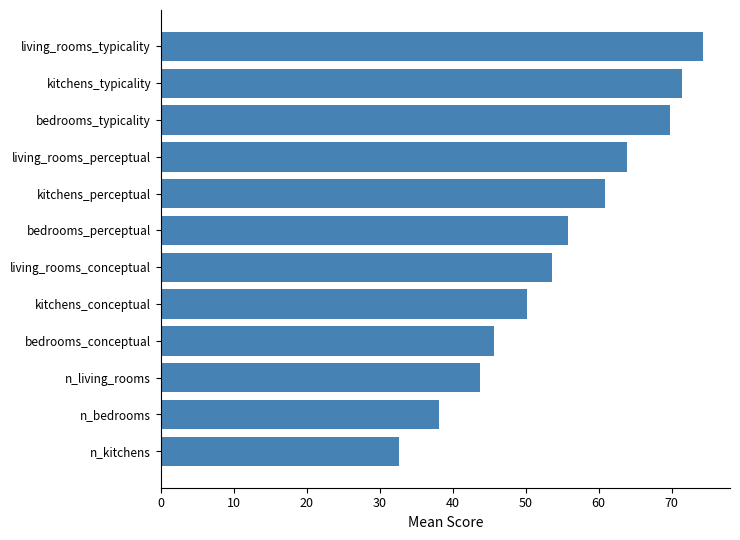

What is the average value?

55.0